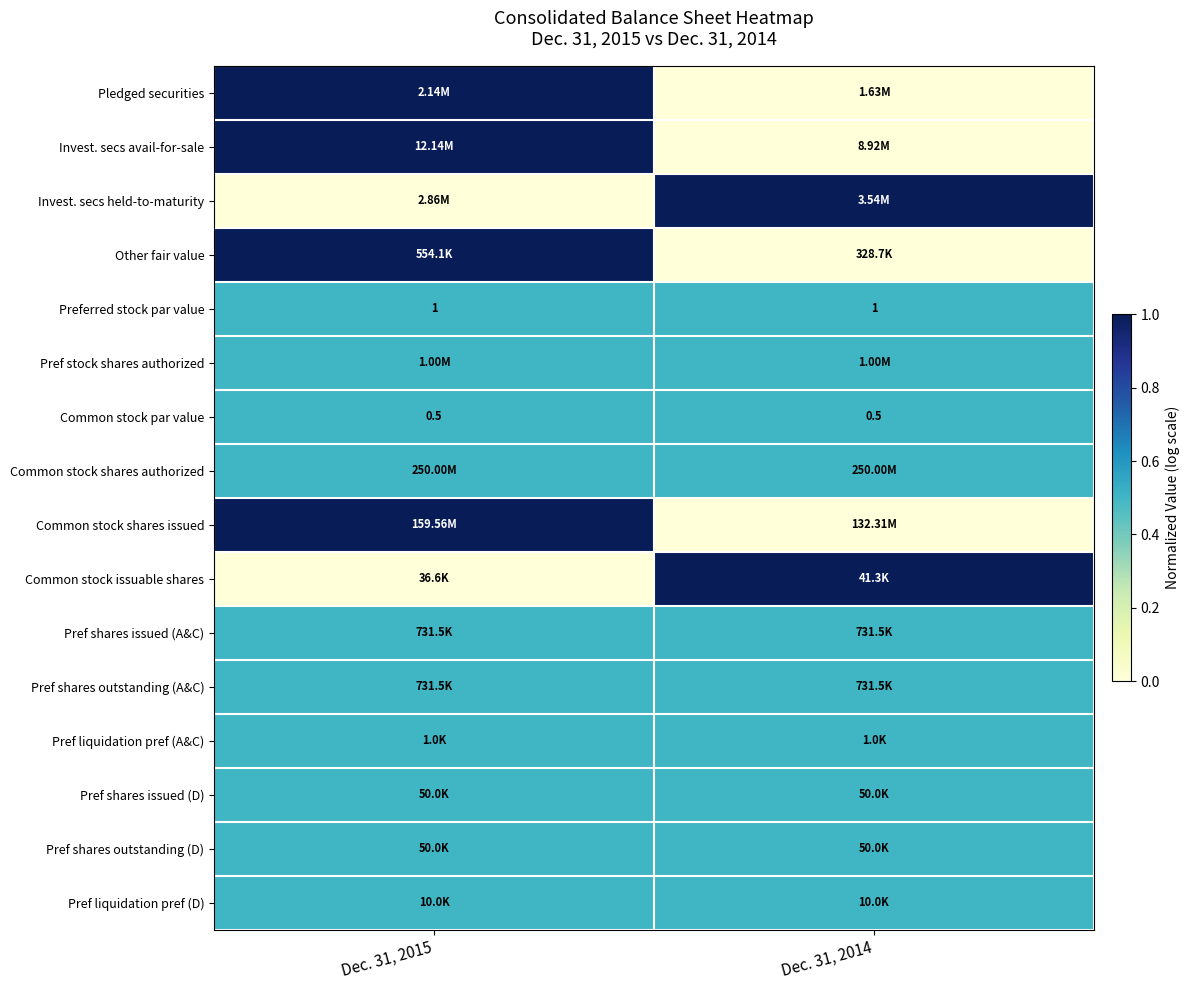

What is the sum of the Common stock par value values at Dec. 31, 2014 and Dec. 31, 2015?

1.0